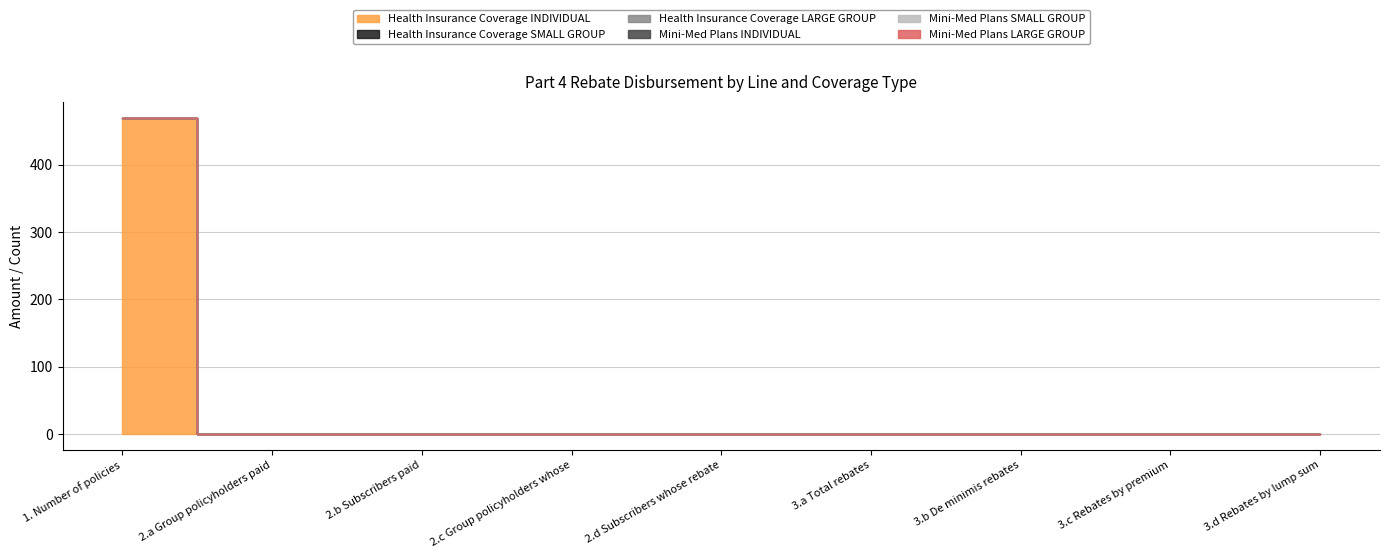

What is the label of the 6th point from the right?

2.c Group policyholders whose